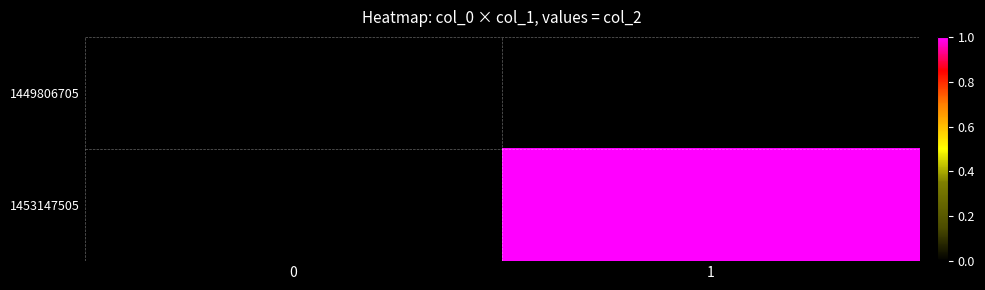

Between 0 and 1, which series saw the biggest shift?

row_1